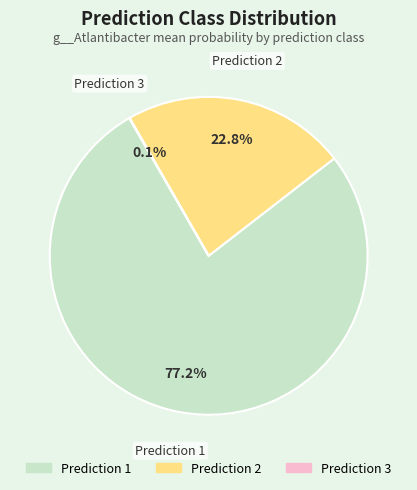

Does any single category account for the majority?

Yes